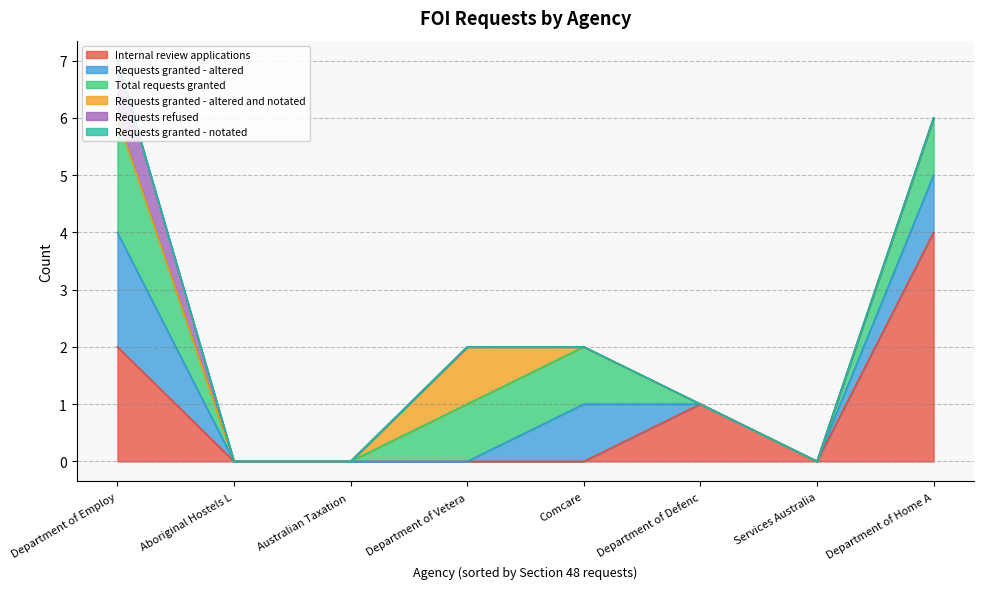

Which series has the largest total across all categories?

Internal review applications